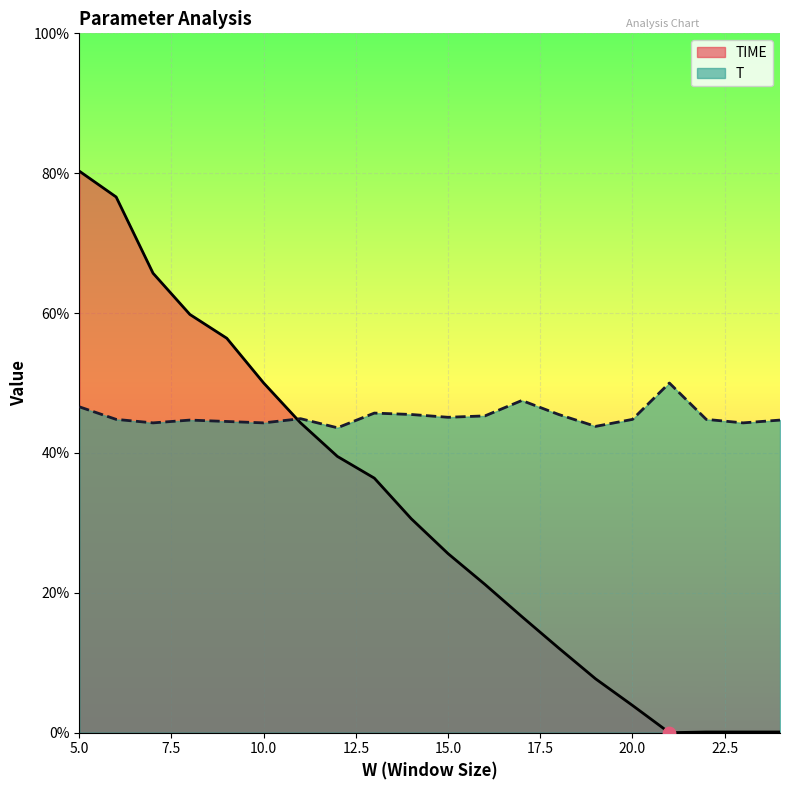

At which category is the sum across all series the highest?

5